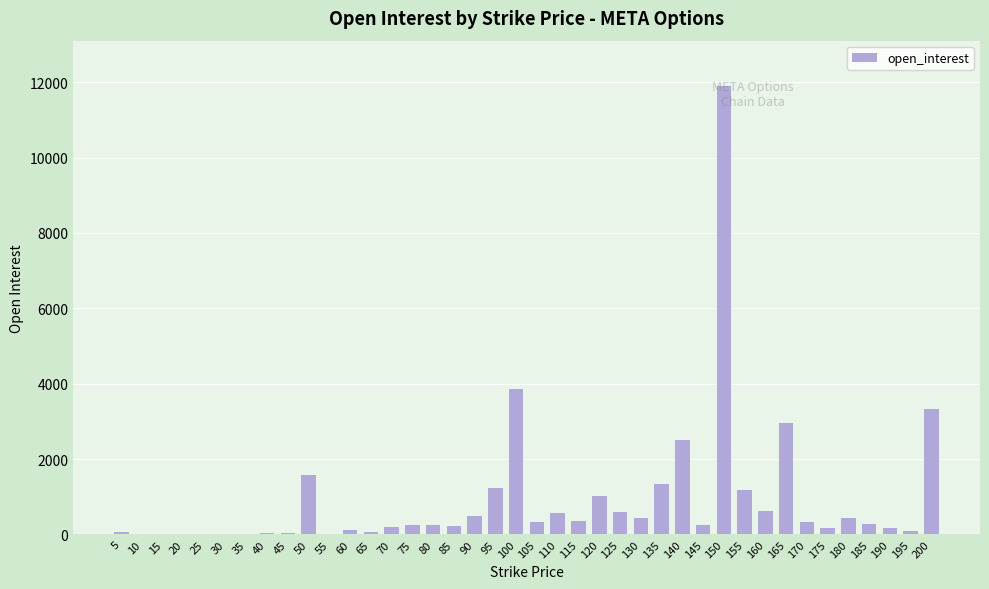

What is the change in value from 65 to 110?

+515